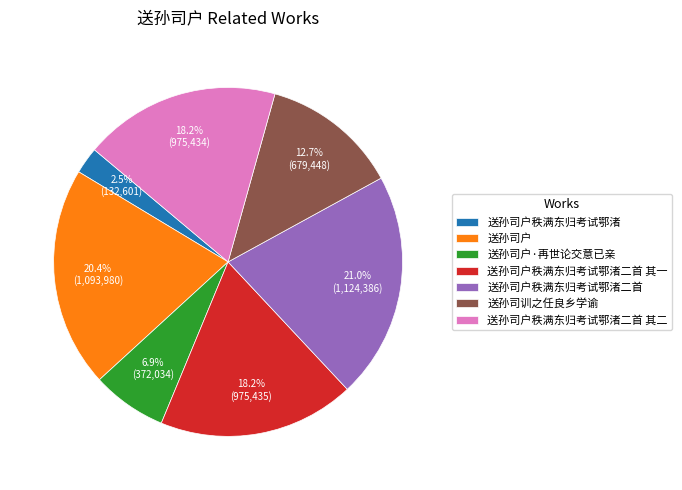

Between 送孙司户·再世论交意已亲 and 送孙司户秩满东归考试鄂渚二首 其一, which is larger?

送孙司户秩满东归考试鄂渚二首 其一